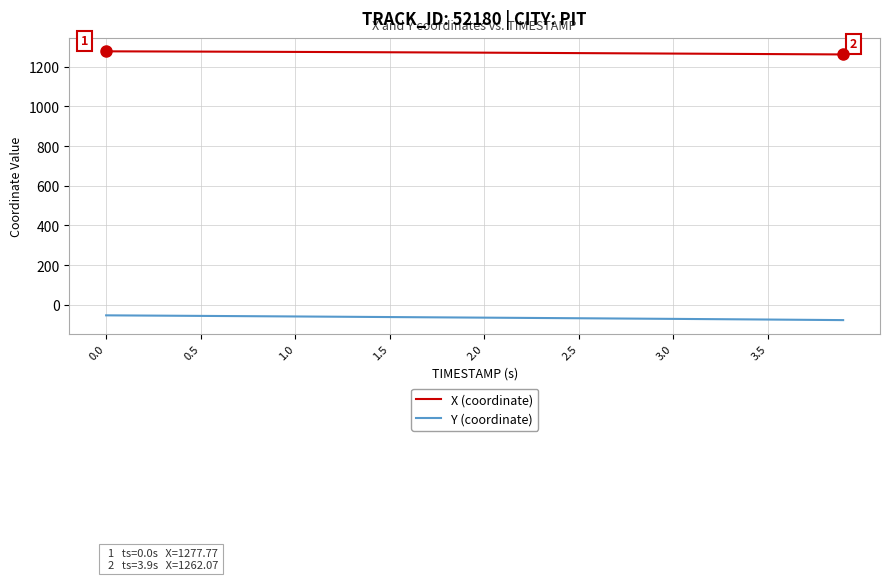

Which series has the largest total across all categories?

X (coordinate)